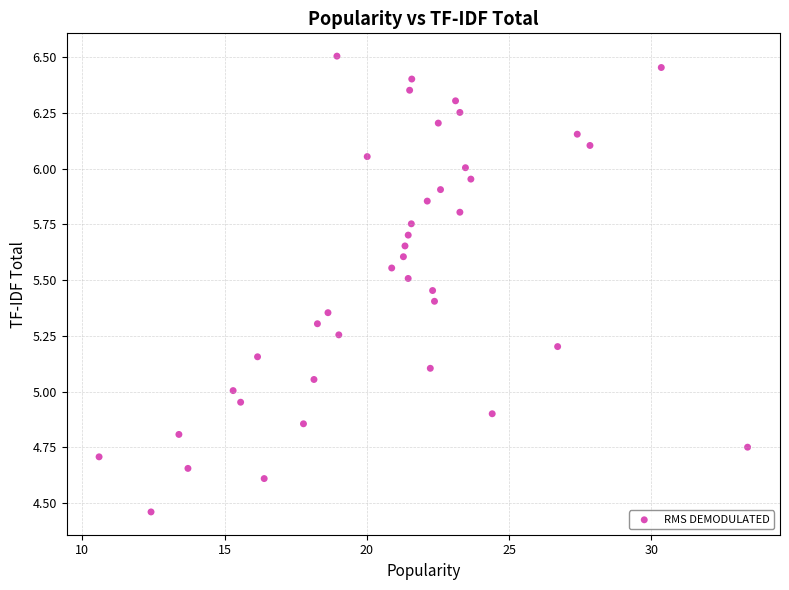

What is the range of X values (max minus min)?

22.8